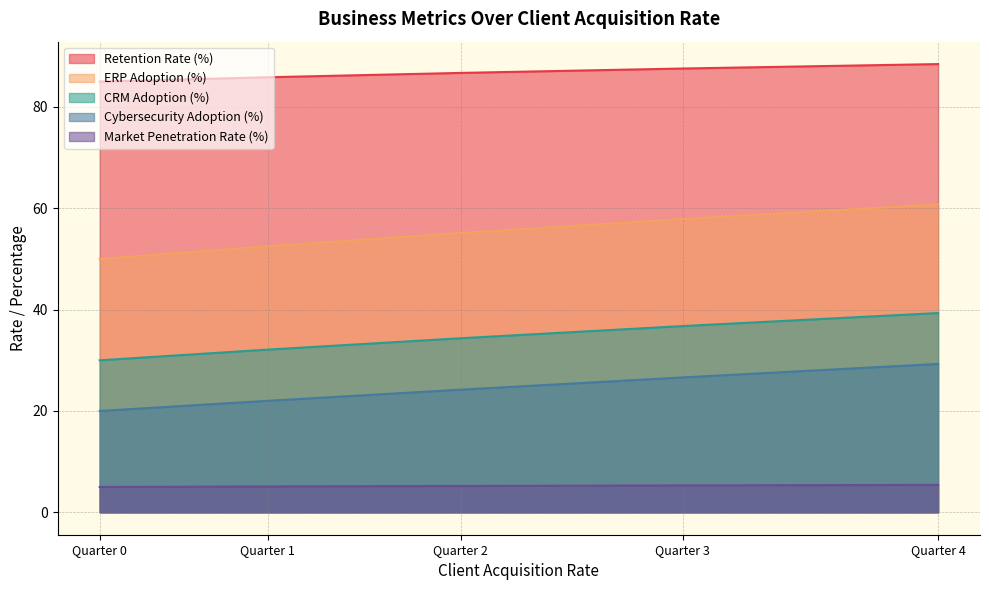

The value of Market Penetration Rate (%) at Quarter 3 is 7.1. True or false?

False